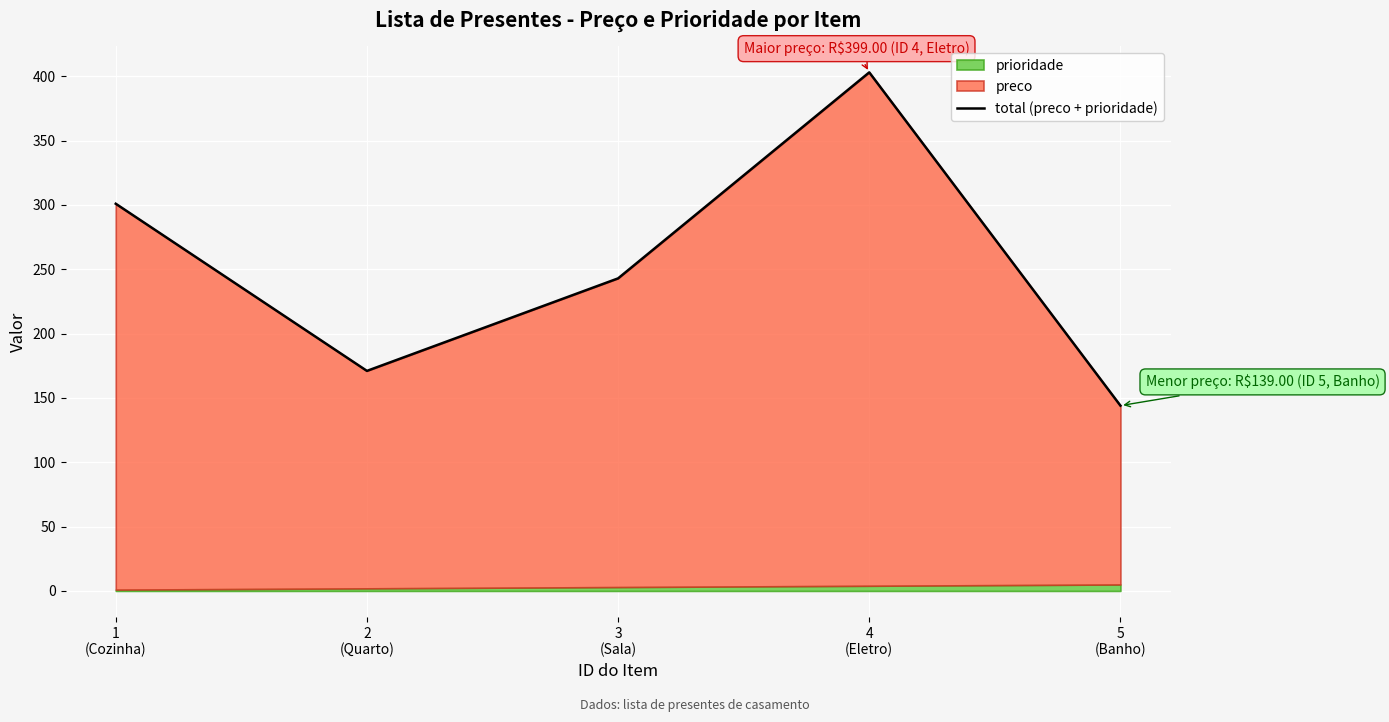

What is the approximate value at 2
(Quarto)?

171.0